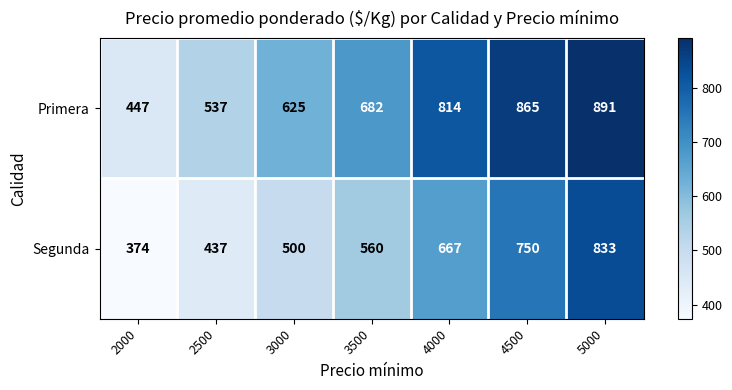

Which category has the lowest value across all series?

2000